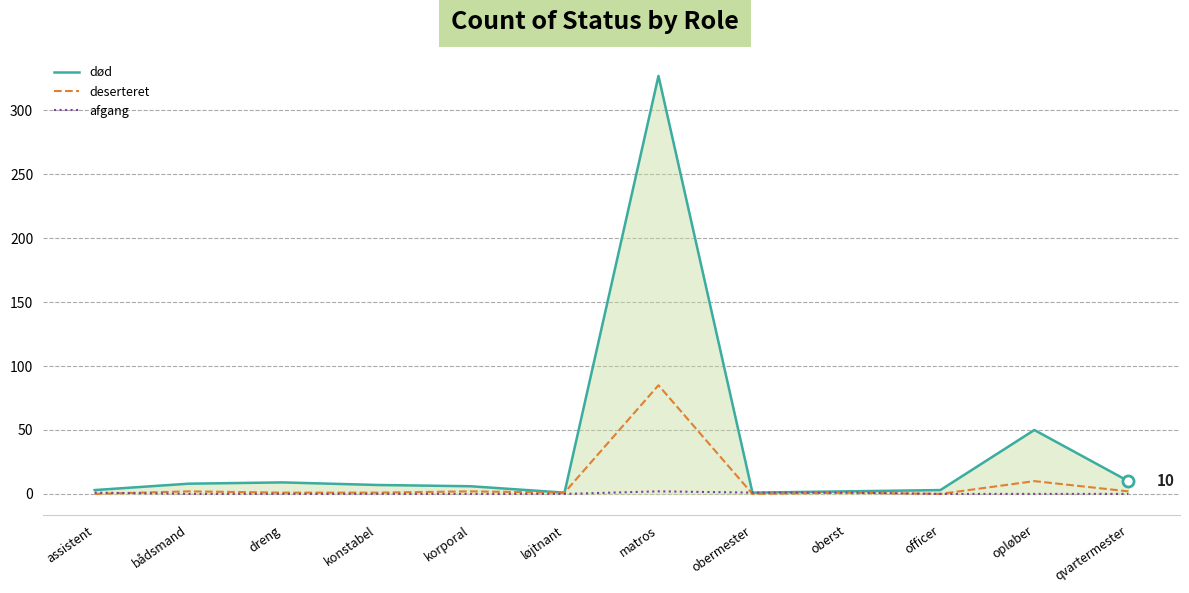

At which category is the sum across all series the highest?

matros